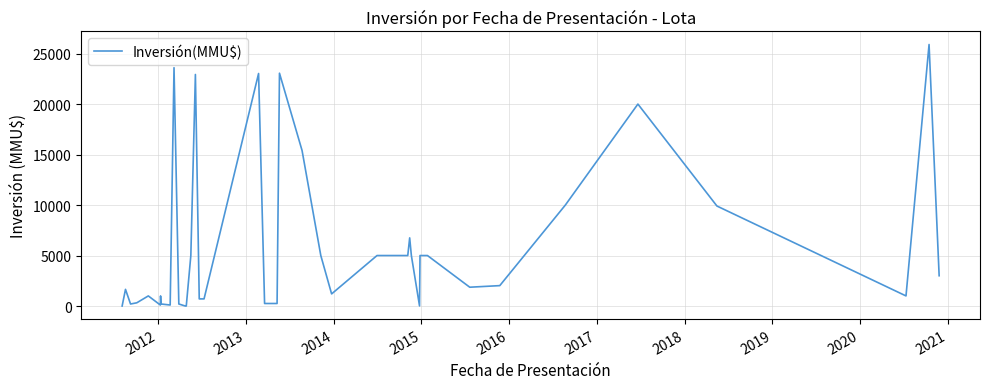

How many categories are shown in the chart?

40